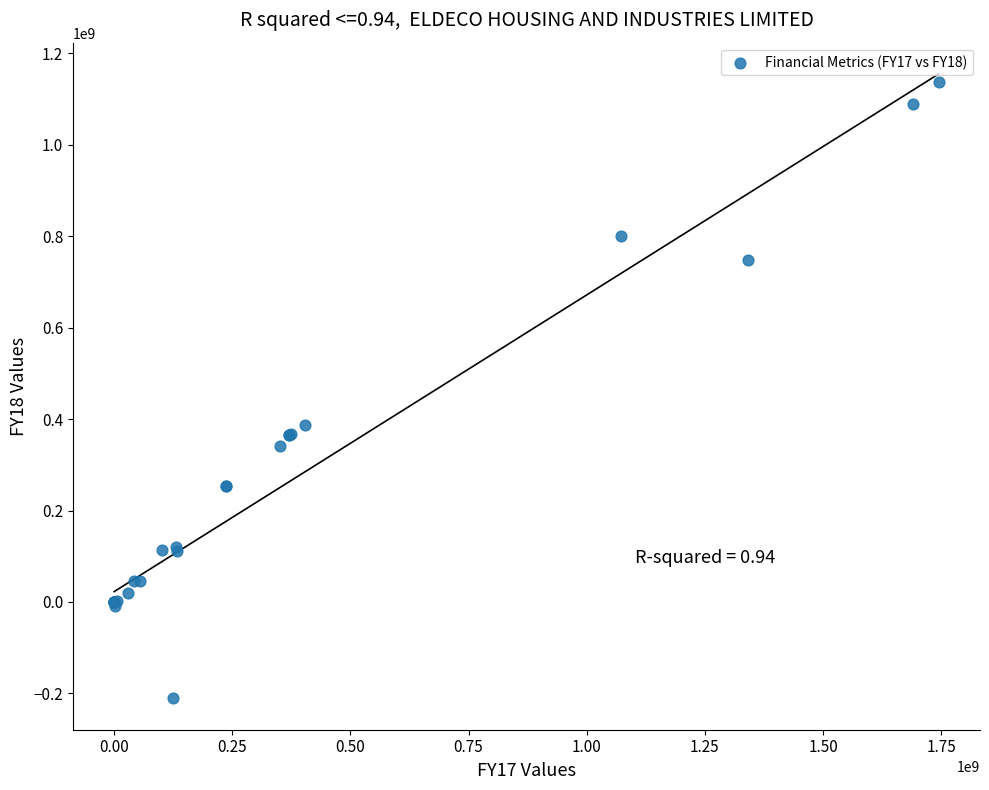

What Y value in the scatter plot is closest to 462618913?

388007358.0